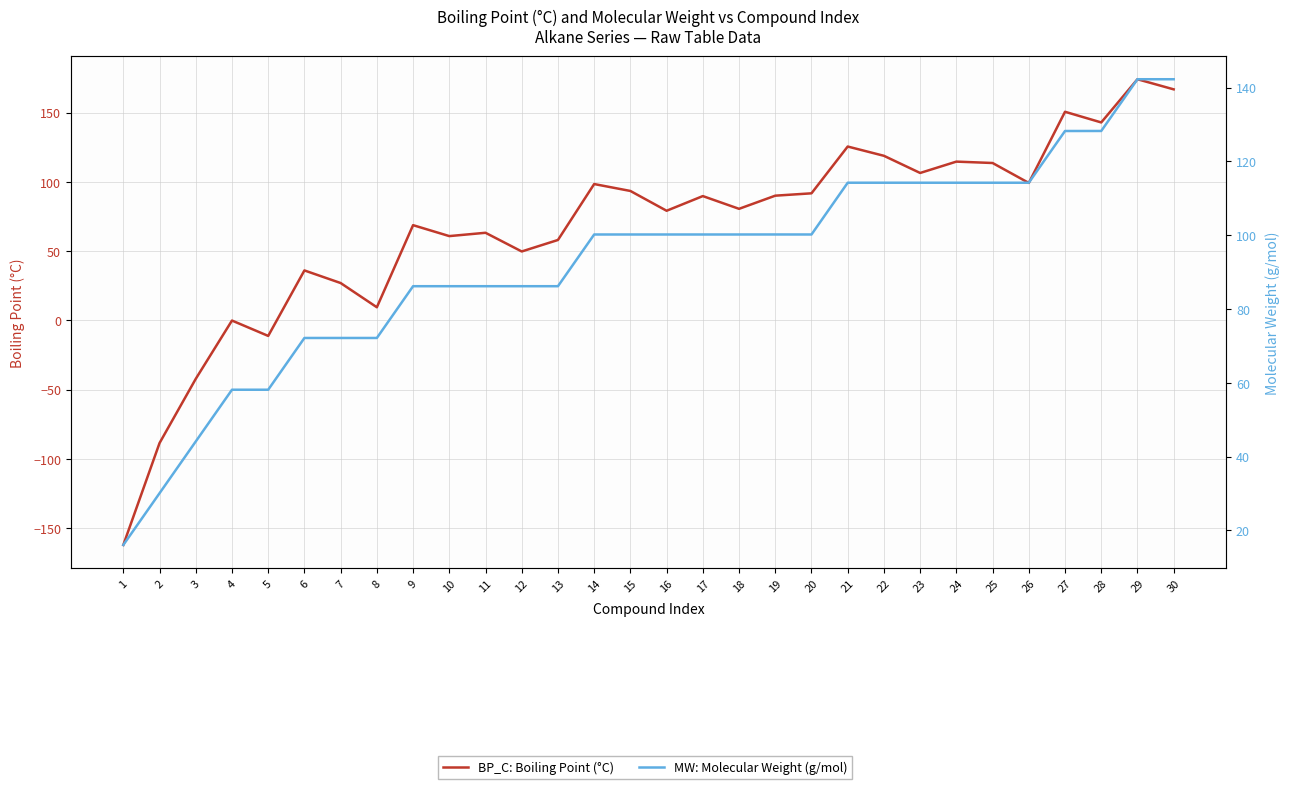

True or false: MW: Molecular Weight (g/mol) has more than 0 points higher than both neighbors.

True